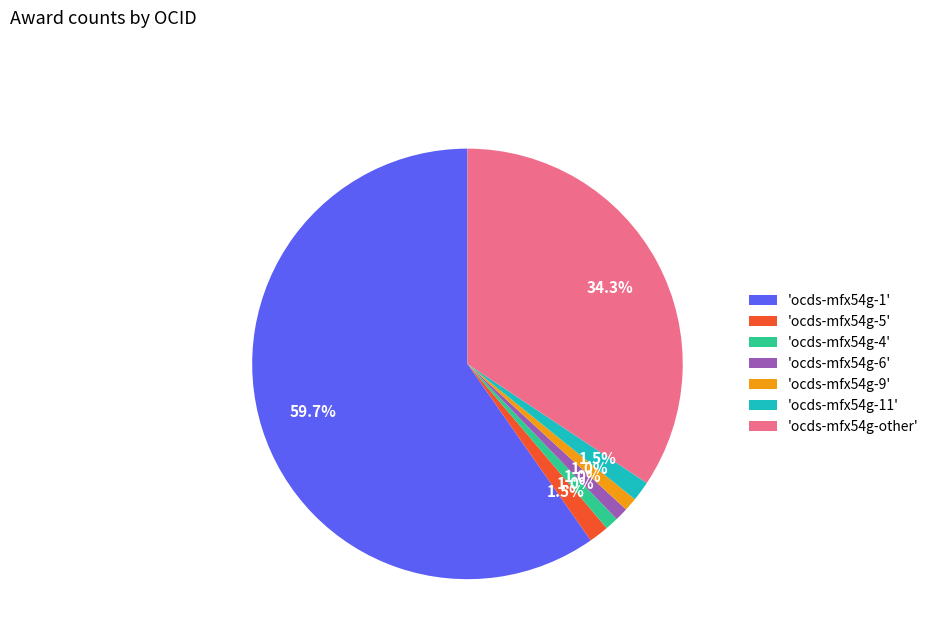

What percentage is NOT represented by 'ocds-mfx54g-5'?

98.5%